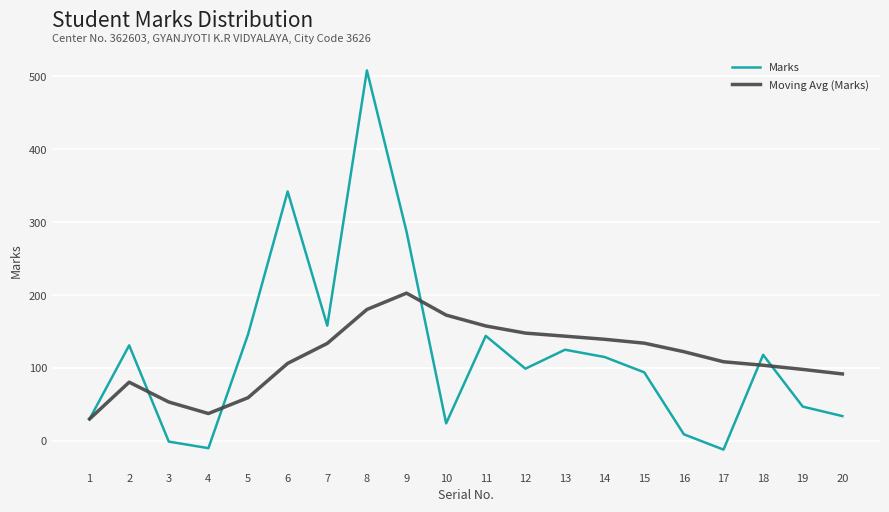

What is the spread (max minus min) of values at 14?

24.3